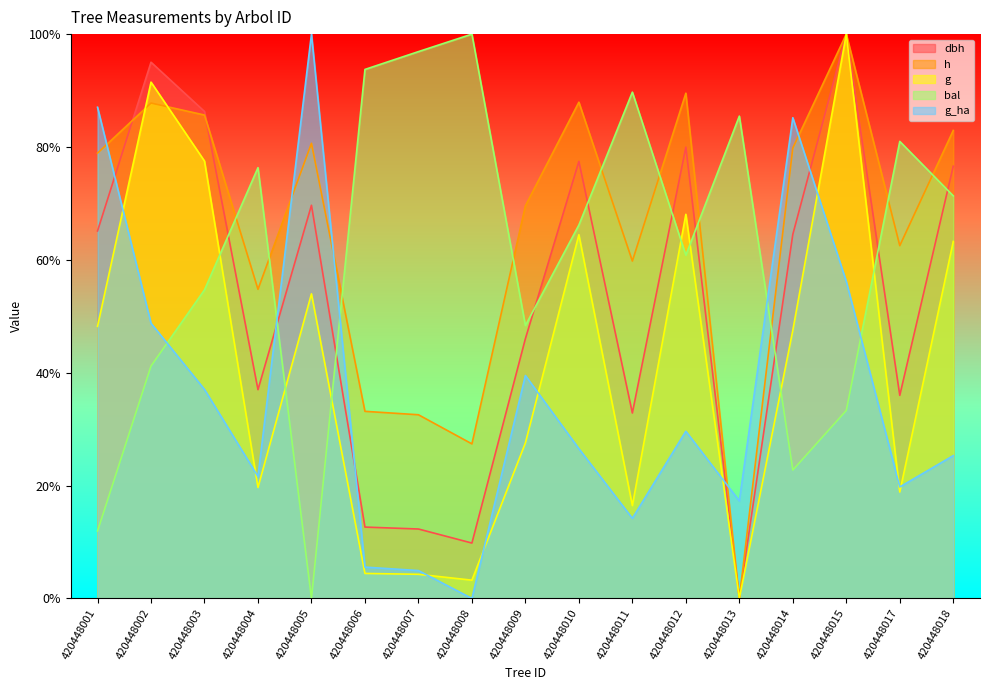

Rank the categories by g value from lowest to highest.

420448013, 420448008, 420448007, 420448006, 420448011, 420448017, 420448004, 420448009, 420448014, 420448001, 420448005, 420448018, 420448010, 420448012, 420448003, 420448002, 420448015